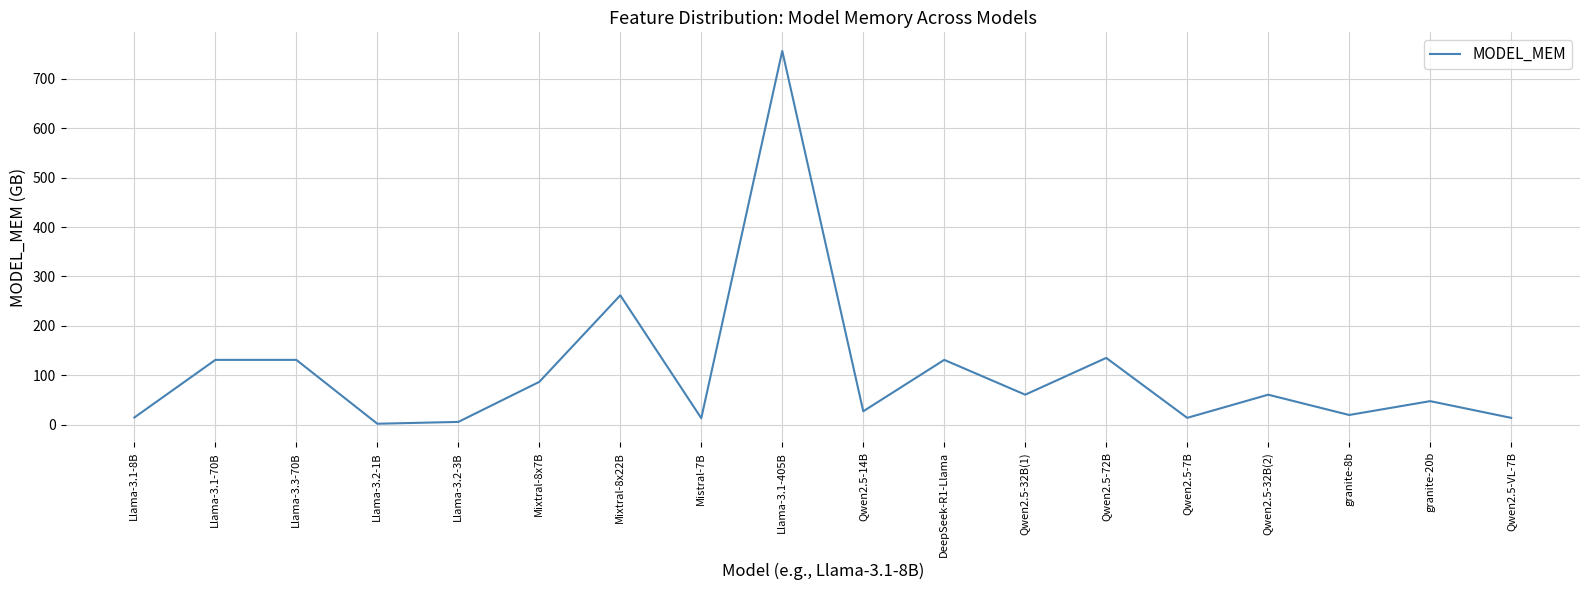

Approximately how many times larger is the value at Llama-3.3-70B compared to granite-8b?

6.6